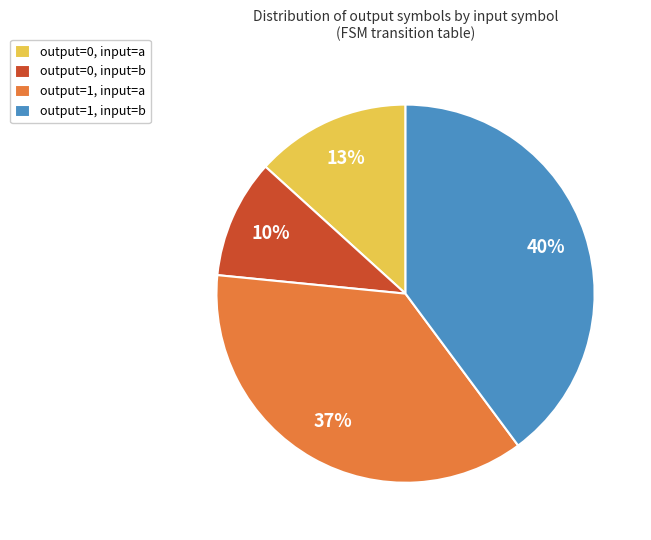

To the nearest percent, what is the average slice percentage?

25%